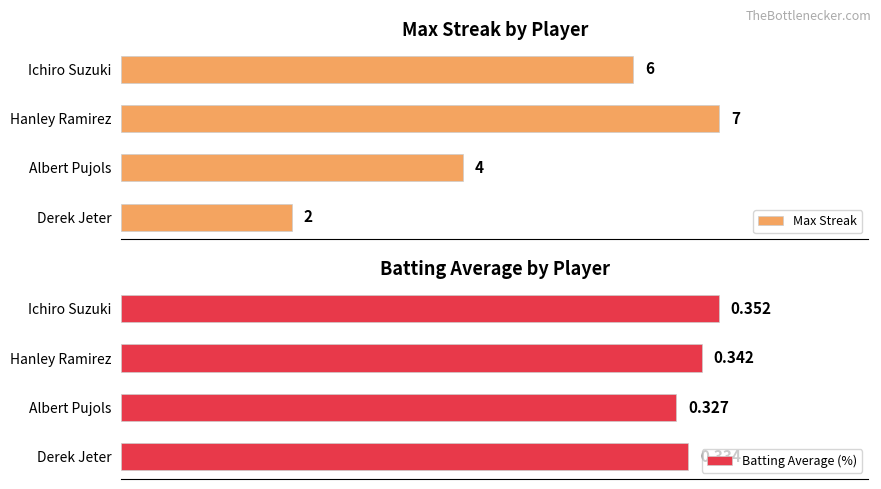

Where is Max Streak nearest to the value 4?

Albert Pujols